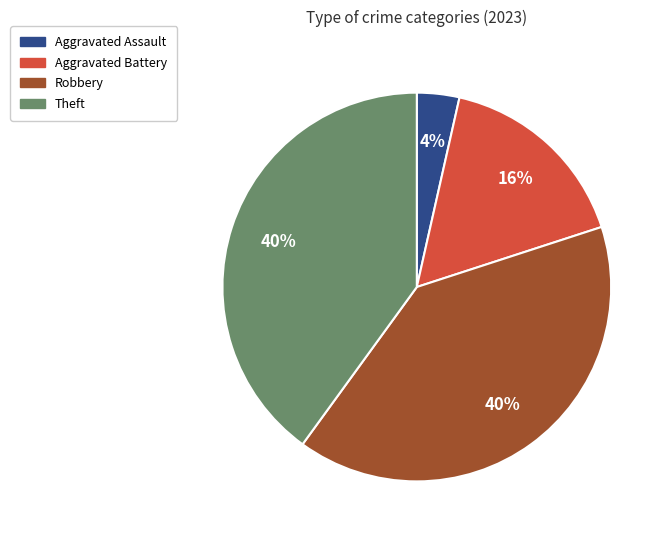

Is there any slice that represents more than half of the pie?

No